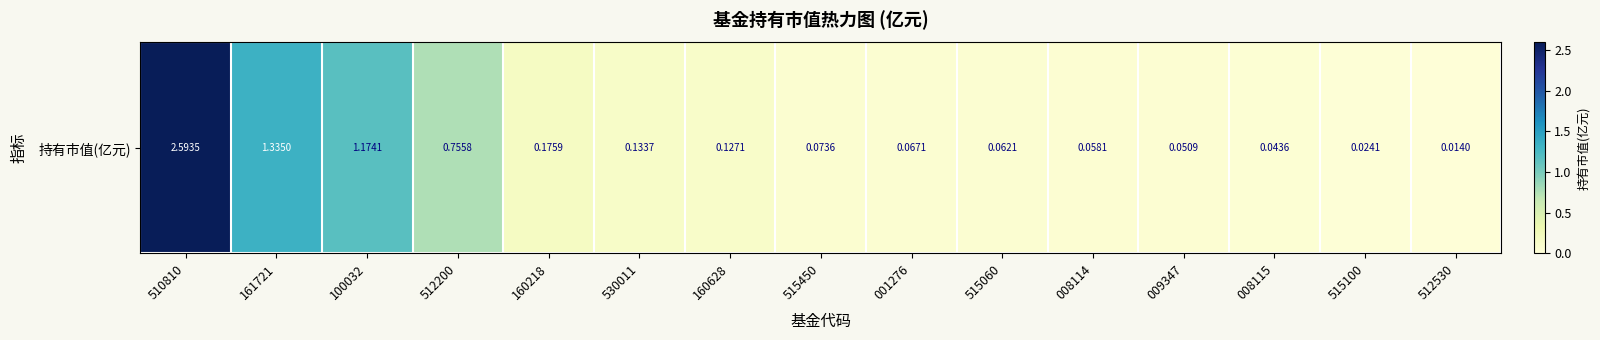

The chart shows a value of 0.1 at 160218. True or false?

False